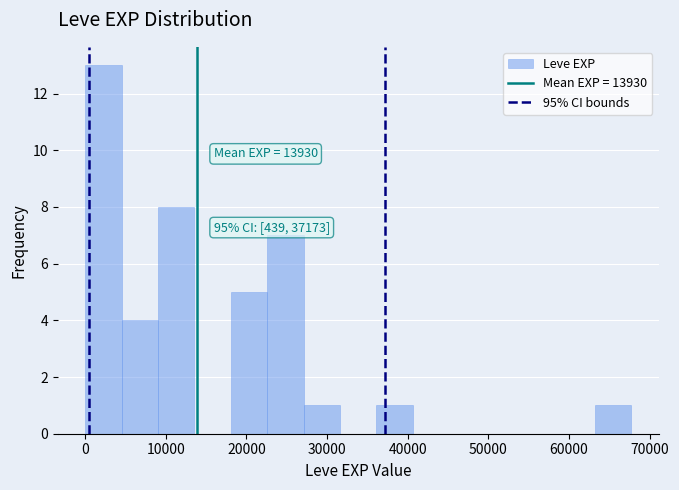

Which range on the x-axis has the tallest bar?

0 to 5000